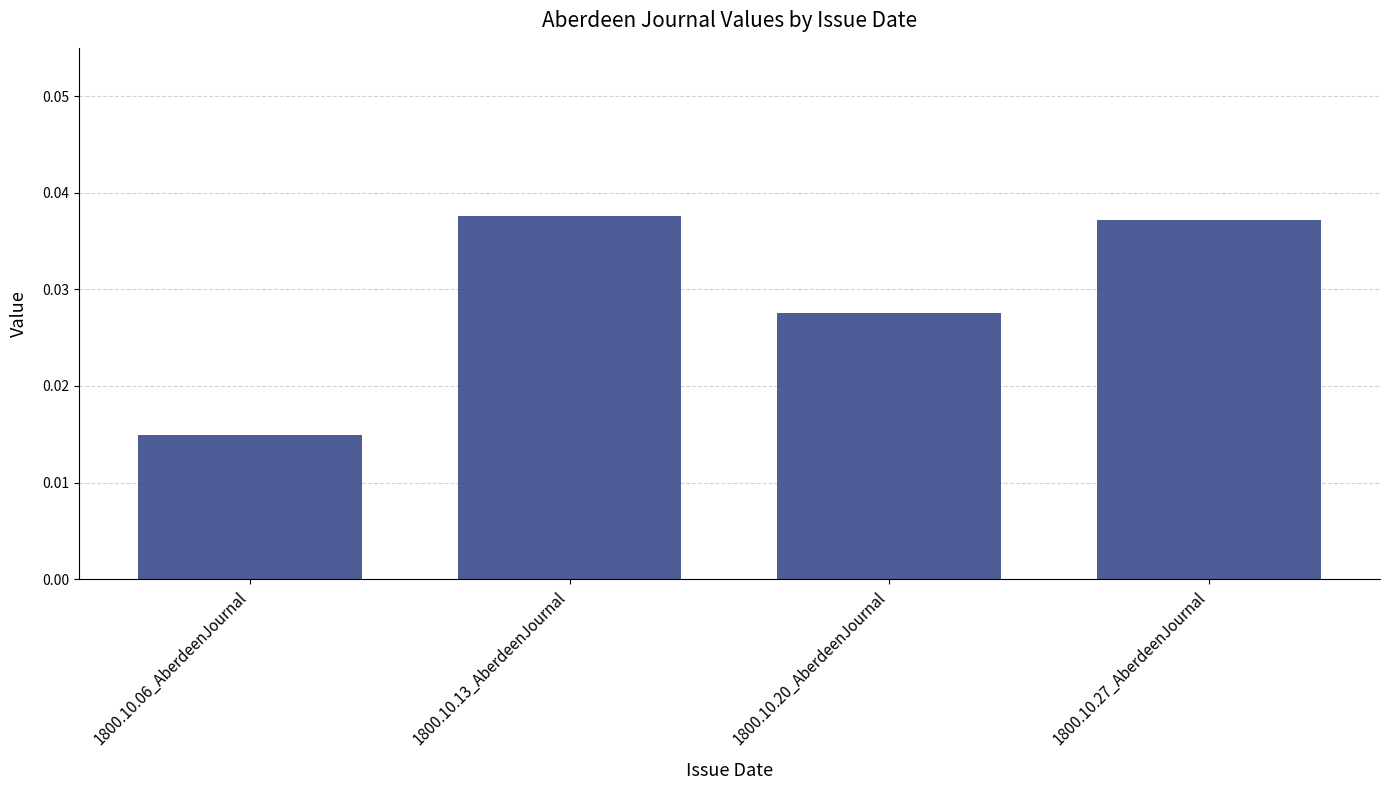

Between 1800.10.20_AberdeenJournal and 1800.10.27_AberdeenJournal, which is larger?

1800.10.27_AberdeenJournal